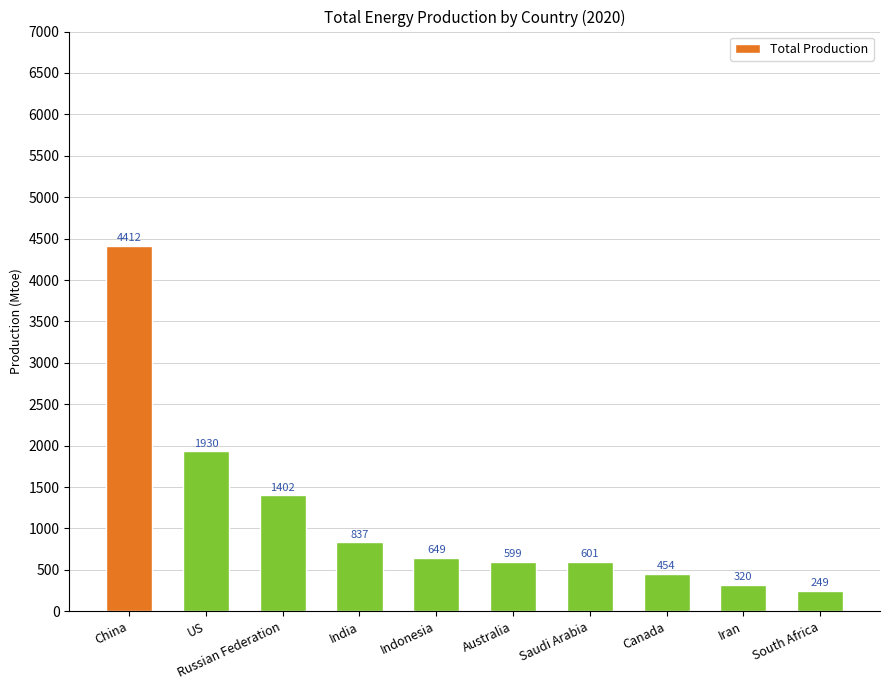

What is the difference between the maximum and second lowest values?

4092.7